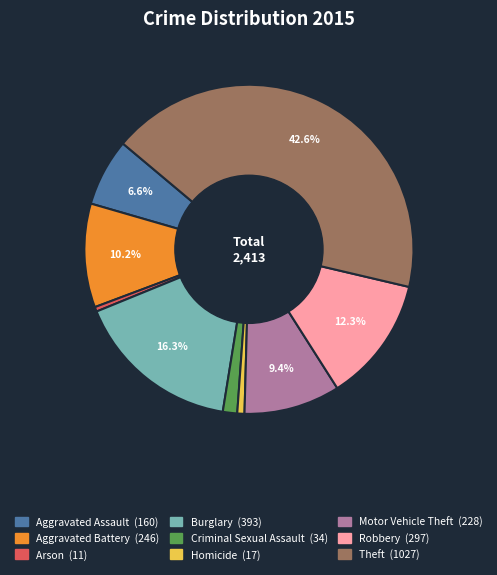

What is the ratio of the value at Burglary to the value at Motor Vehicle Theft?

1.7